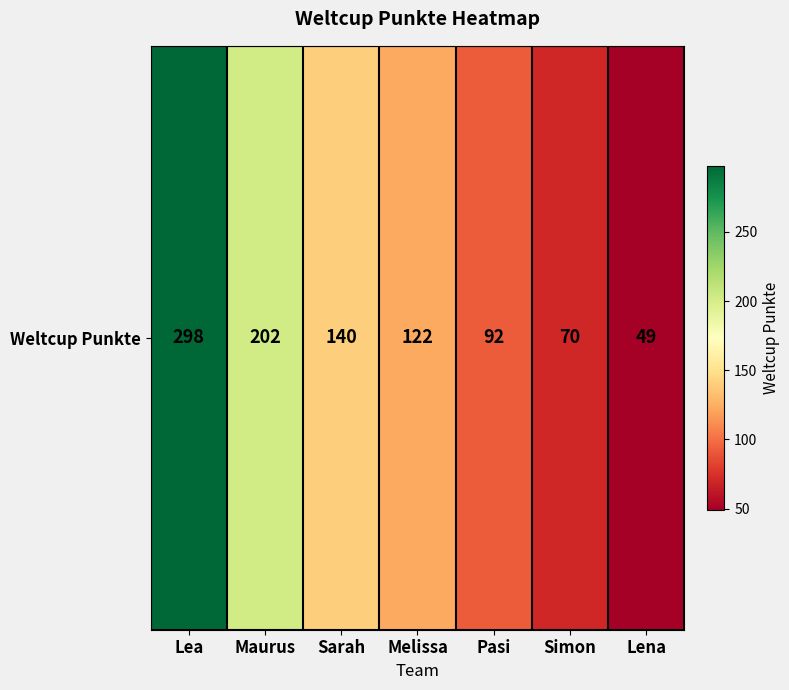

How many values are below 122?

3